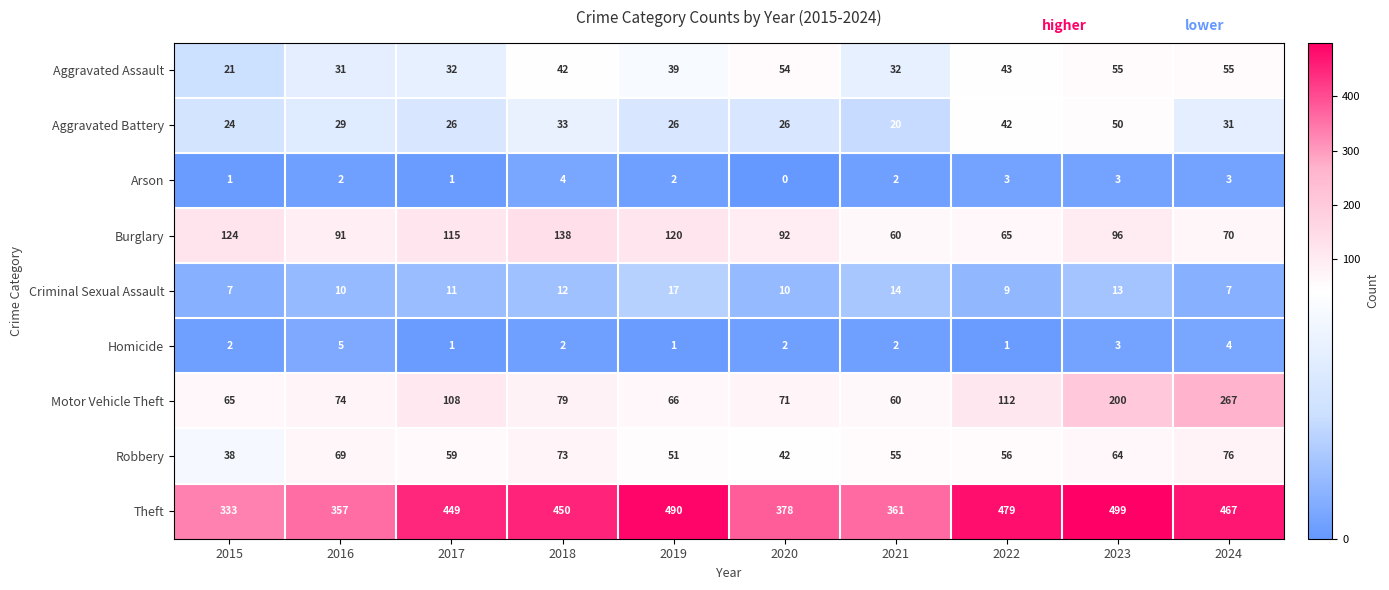

Which series changed the most between 2018 and 2020?

Theft